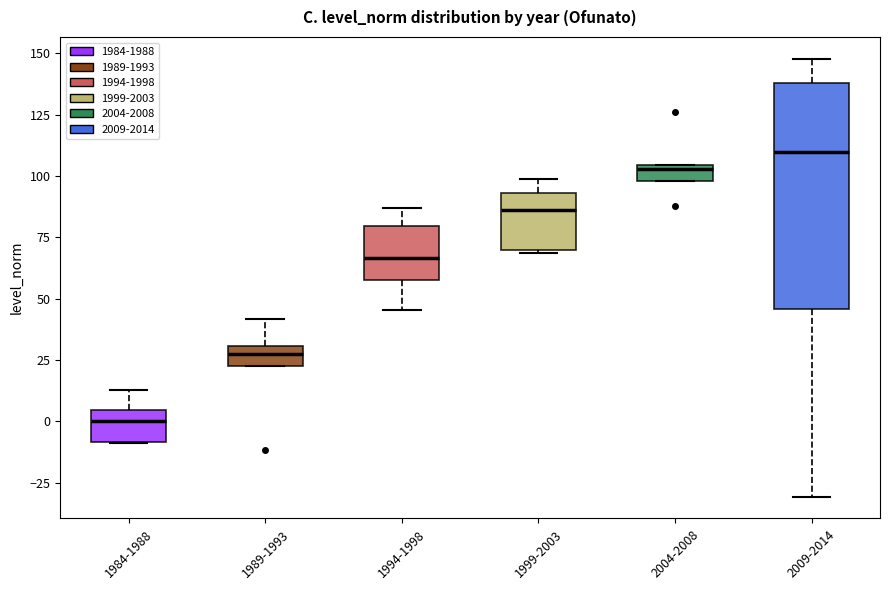

Which box has the highest median line?

2009-2014